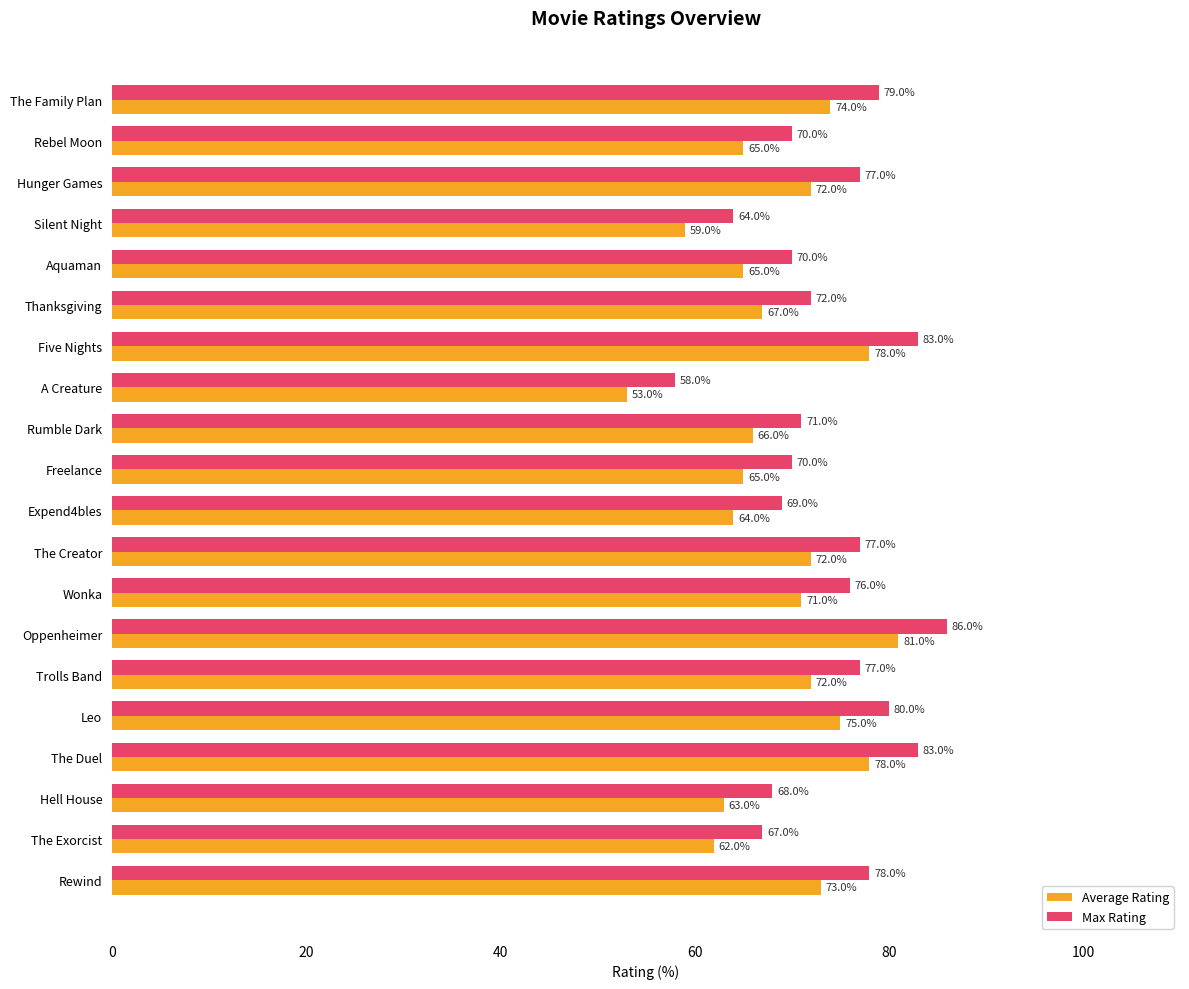

What is the spread (max minus min) of values at The Exorcist?

5